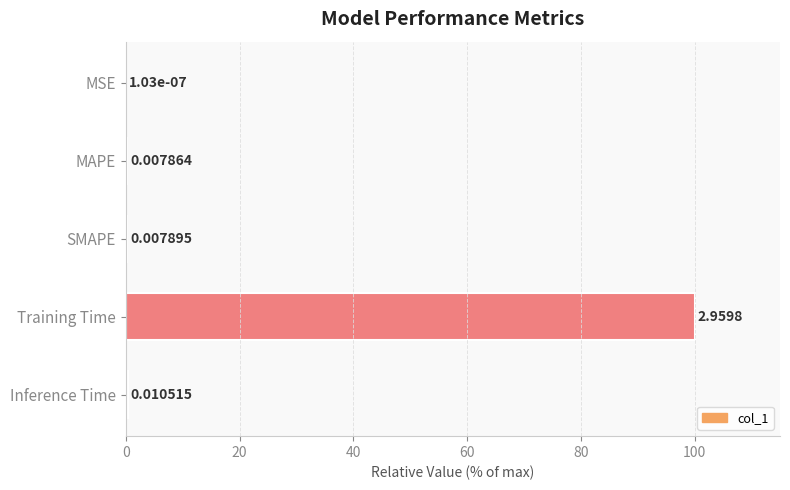

Where is the data nearest to the value 50?

Inference Time